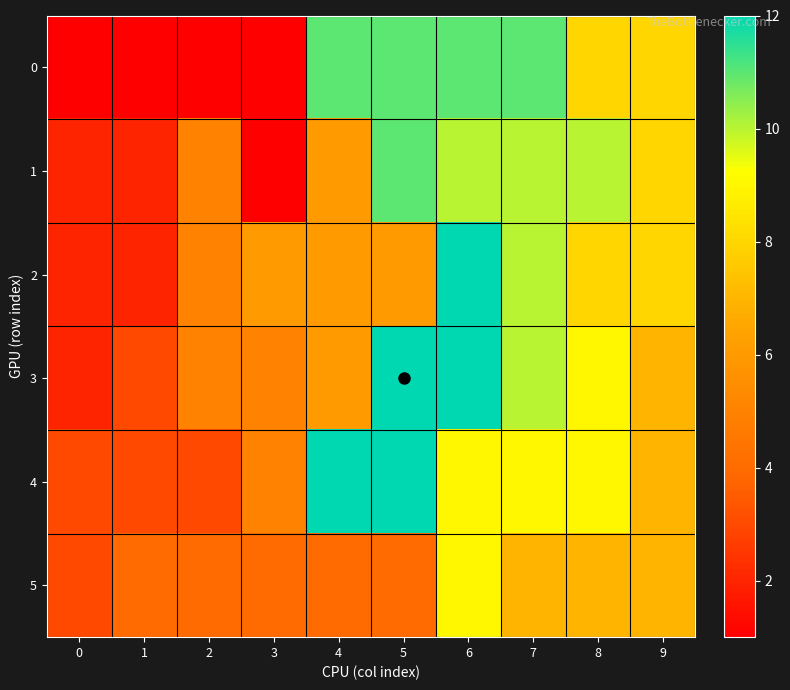

Which series changed the most between 1 and 9?

row_0